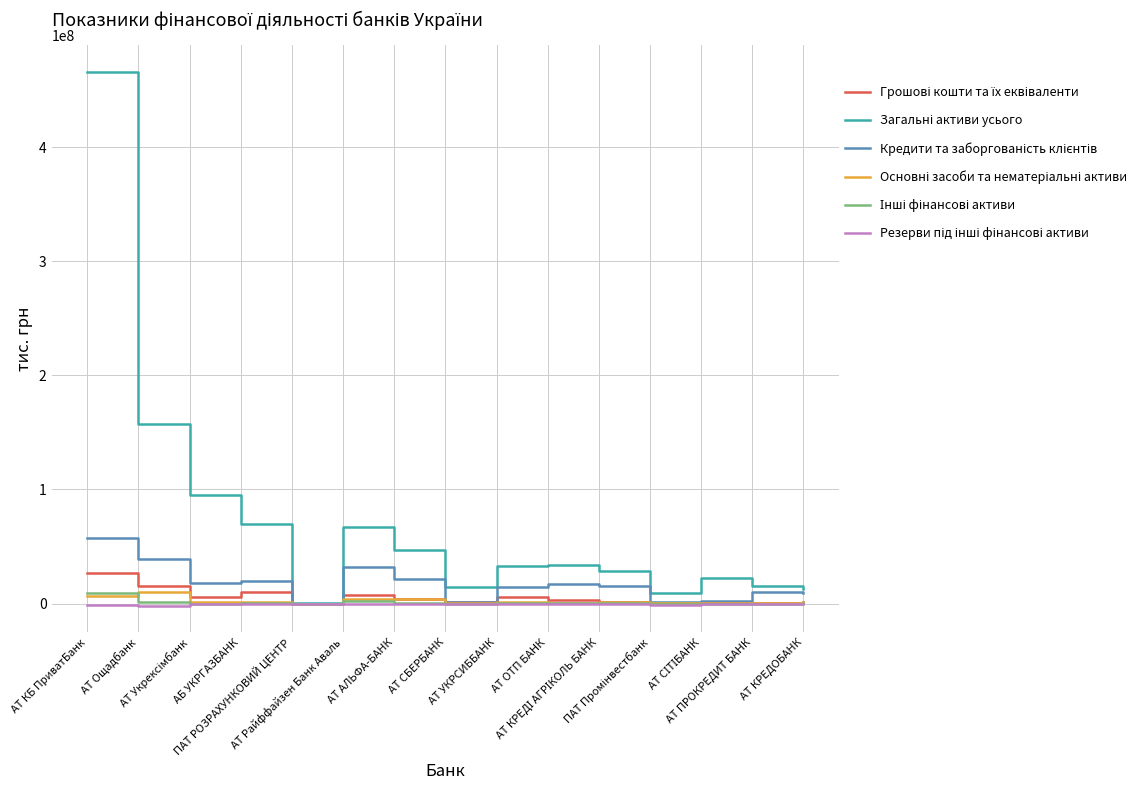

What is the greatest value displayed?

465741285.4